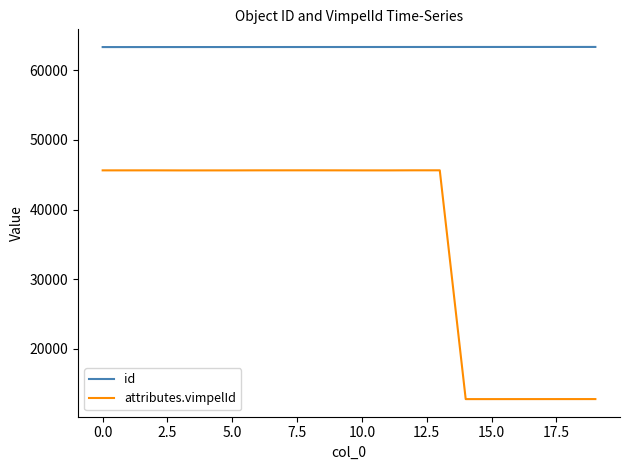

In attributes.vimpelId, how many points are lower than both neighbors (excluding endpoints)?

3